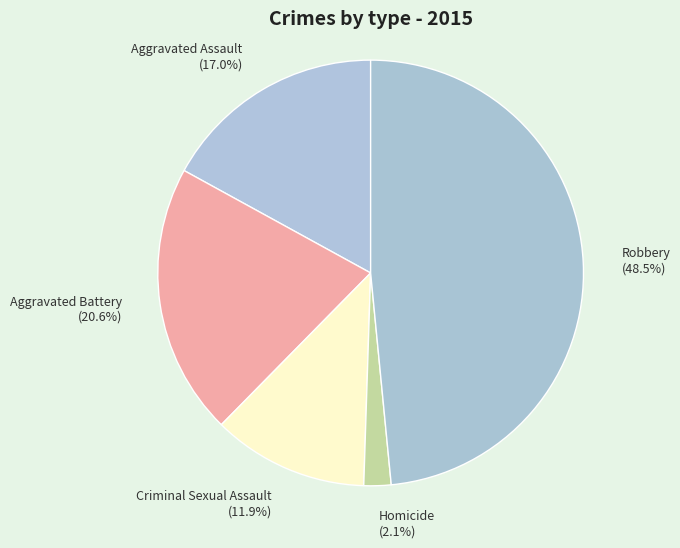

Is there any slice that represents more than half of the pie?

No